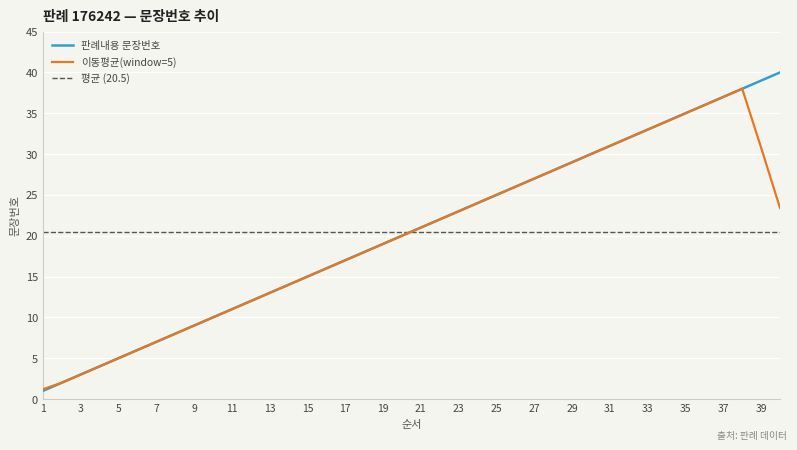

What is the highest value of the 판례내용 문장번호 series?

40.0